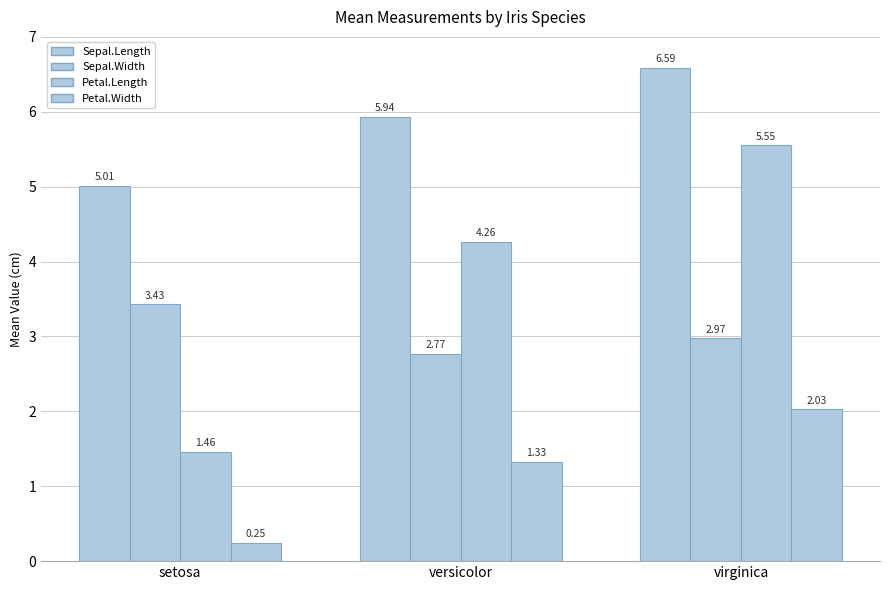

What is the total value across all series at virginica?

17.1